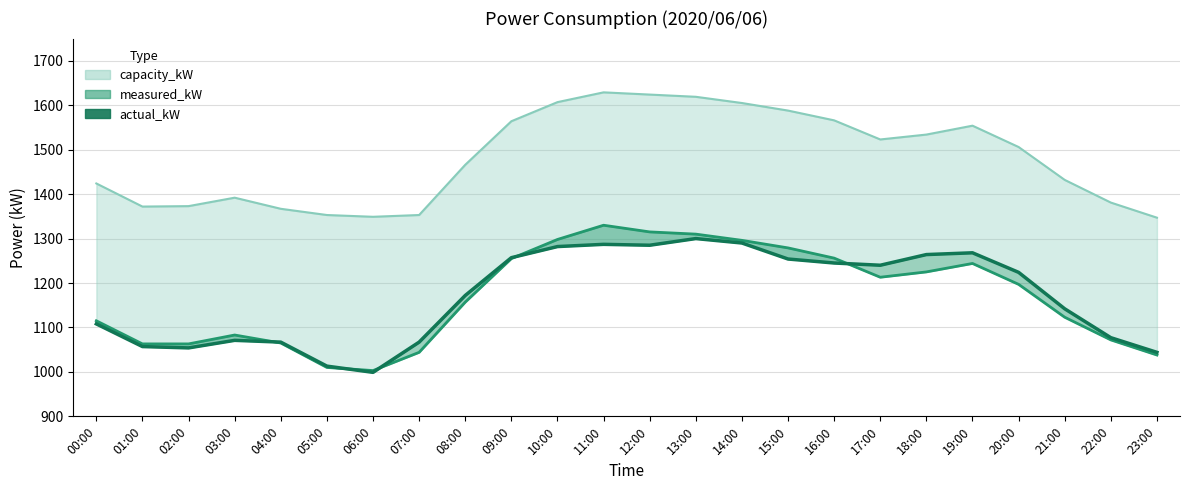

Between 01:00 and 04:00, which is larger?

04:00